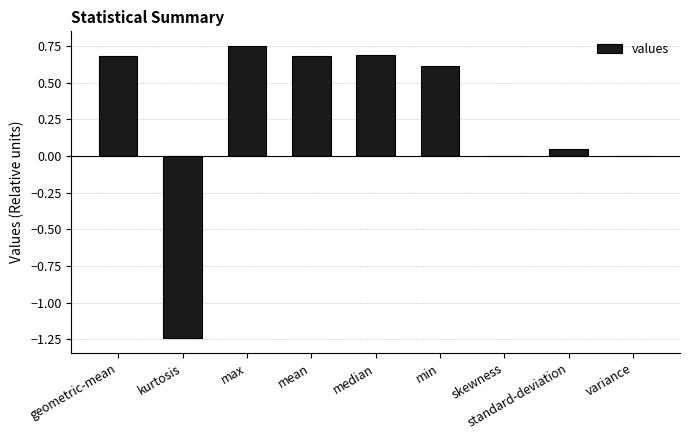

Is it true that the value at mean is 0.4?

False